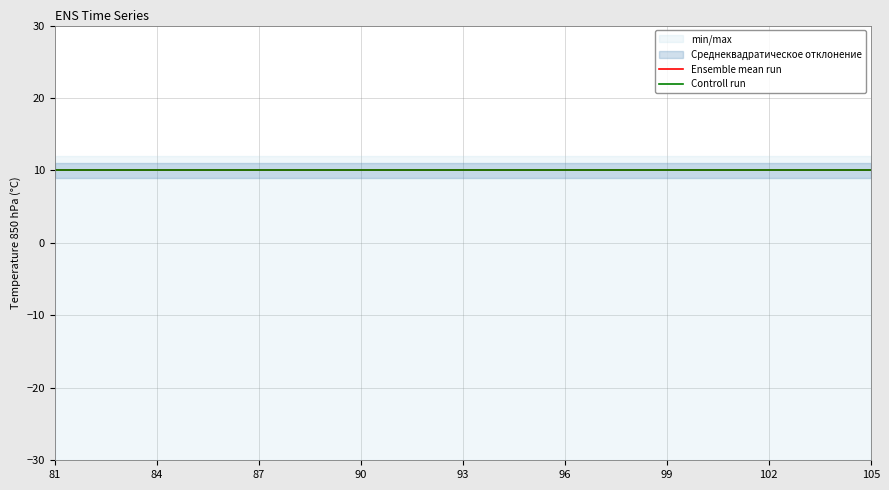

At which category is the sum across all series the highest?

85